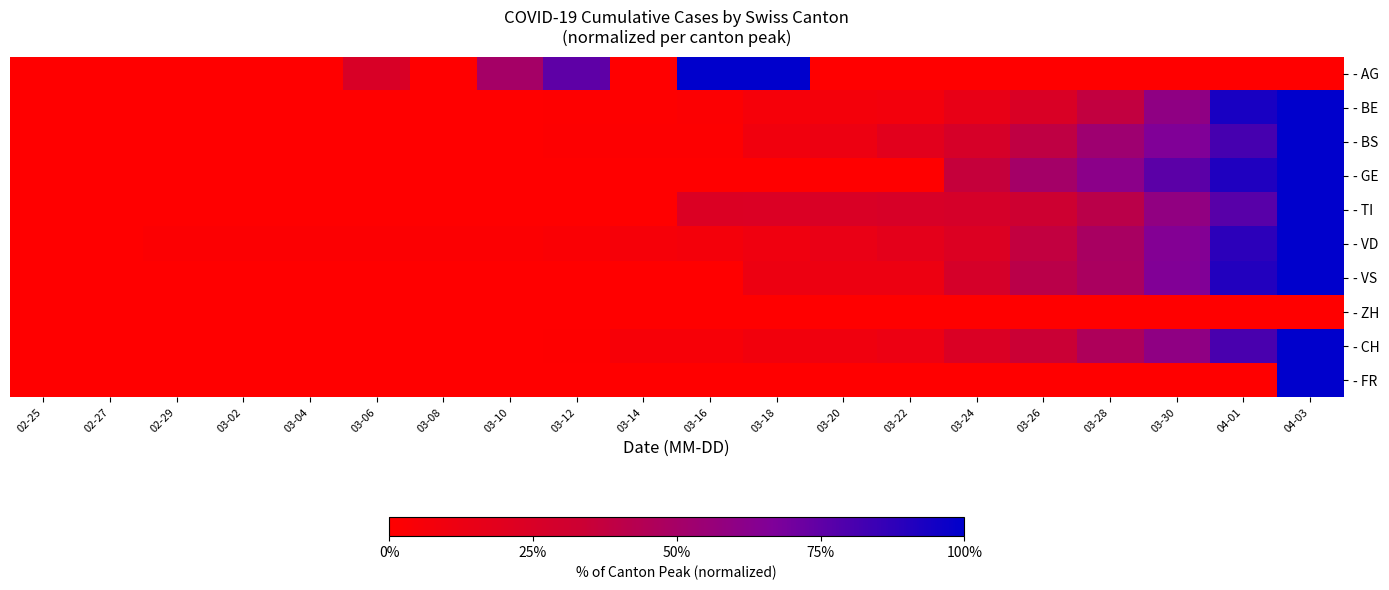

Reading left to right, extract all data points from this chart.

- AG: 02-25=0.0	02-27=0.0	02-29=0.0	03-02=0.0	03-04=0.0	03-06=0.2	03-08=0.0	03-10=0.5	03-12=0.8	03-14=0.0	03-16=1.0	03-18=1.0	03-20=0.0	03-22=0.0	03-24=0.0	03-26=0.0	03-28=0.0	03-30=0.0	04-01=0.0	04-03=0.0
- BE: 02-25=0.0	02-27=0.0	02-29=0.0	03-02=0.0	03-04=0.0	03-06=0.0	03-08=0.0	03-10=0.0	03-12=0.0	03-14=0.0	03-16=0.0	03-18=0.1	03-20=0.1	03-22=0.1	03-24=0.2	03-26=0.2	03-28=0.4	03-30=0.6	04-01=0.9	04-03=1.0
- BS: 02-25=0.0	02-27=0.0	02-29=0.0	03-02=0.0	03-04=0.0	03-06=0.0	03-08=0.0	03-10=0.0	03-12=0.0	03-14=0.0	03-16=0.0	03-18=0.1	03-20=0.1	03-22=0.2	03-24=0.3	03-26=0.4	03-28=0.5	03-30=0.7	04-01=0.8	04-03=1.0
- GE: 02-25=0.0	02-27=0.0	02-29=0.0	03-02=0.0	03-04=0.0	03-06=0.0	03-08=0.0	03-10=0.0	03-12=0.0	03-14=0.0	03-16=0.0	03-18=0.0	03-20=0.0	03-22=0.0	03-24=0.4	03-26=0.5	03-28=0.6	03-30=0.8	04-01=0.9	04-03=1.0
- TI: 02-25=0.0	02-27=0.0	02-29=0.0	03-02=0.0	03-04=0.0	03-06=0.0	03-08=0.0	03-10=0.0	03-12=0.0	03-14=0.0	03-16=0.2	03-18=0.2	03-20=0.2	03-22=0.3	03-24=0.3	03-26=0.3	03-28=0.4	03-30=0.6	04-01=0.8	04-03=1.0
- VD: 02-25=0.0	02-27=0.0	02-29=0.0	03-02=0.0	03-04=0.0	03-06=0.0	03-08=0.0	03-10=0.0	03-12=0.0	03-14=0.1	03-16=0.1	03-18=0.1	03-20=0.1	03-22=0.2	03-24=0.2	03-26=0.4	03-28=0.5	03-30=0.7	04-01=0.9	04-03=1.0
- VS: 02-25=0.0	02-27=0.0	02-29=0.0	03-02=0.0	03-04=0.0	03-06=0.0	03-08=0.0	03-10=0.0	03-12=0.0	03-14=0.0	03-16=0.0	03-18=0.1	03-20=0.1	03-22=0.1	03-24=0.3	03-26=0.4	03-28=0.5	03-30=0.7	04-01=0.9	04-03=1.0
- ZH: 02-25=0.0	02-27=0.0	02-29=0.0	03-02=0.0	03-04=0.0	03-06=0.0	03-08=0.0	03-10=0.0	03-12=0.0	03-14=0.0	03-16=0.0	03-18=0.0	03-20=0.0	03-22=0.0	03-24=0.0	03-26=0.0	03-28=0.0	03-30=0.0	04-01=0.0	04-03=0.0
- CH: 02-25=0.0	02-27=0.0	02-29=0.0	03-02=0.0	03-04=0.0	03-06=0.0	03-08=0.0	03-10=0.0	03-12=0.0	03-14=0.0	03-16=0.1	03-18=0.1	03-20=0.1	03-22=0.1	03-24=0.2	03-26=0.3	03-28=0.5	03-30=0.6	04-01=0.8	04-03=1.0
- FR: 02-25=0.0	02-27=0.0	02-29=0.0	03-02=0.0	03-04=0.0	03-06=0.0	03-08=0.0	03-10=0.0	03-12=0.0	03-14=0.0	03-16=0.0	03-18=0.0	03-20=0.0	03-22=0.0	03-24=0.0	03-26=0.0	03-28=0.0	03-30=0.0	04-01=0.0	04-03=1.0